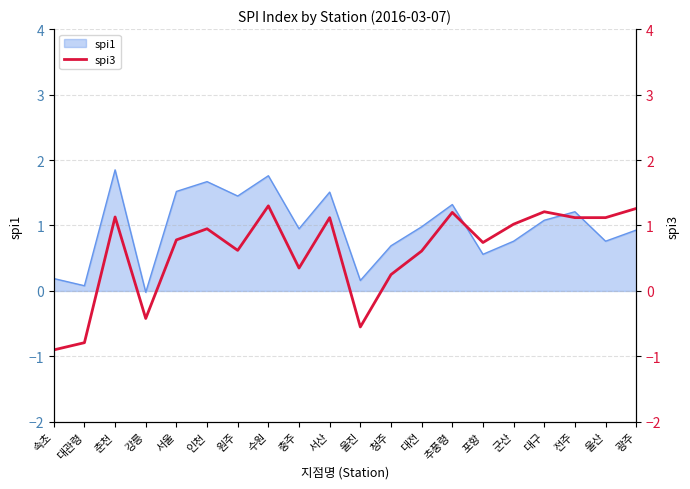

What is the minimum value shown in the chart?

-0.9